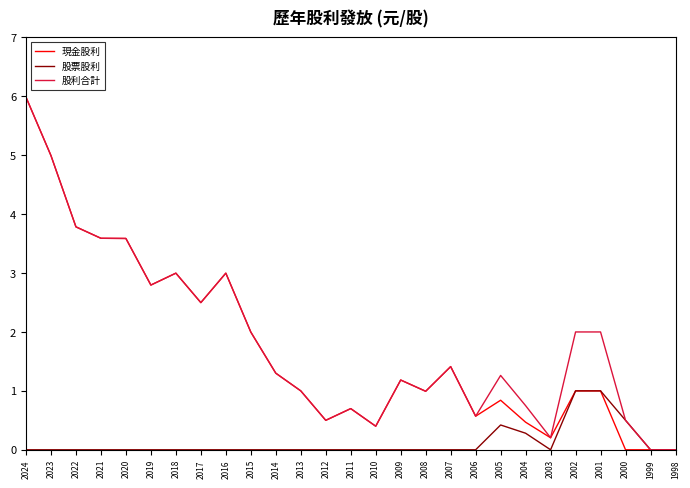

How many lines are shown in the chart?

3